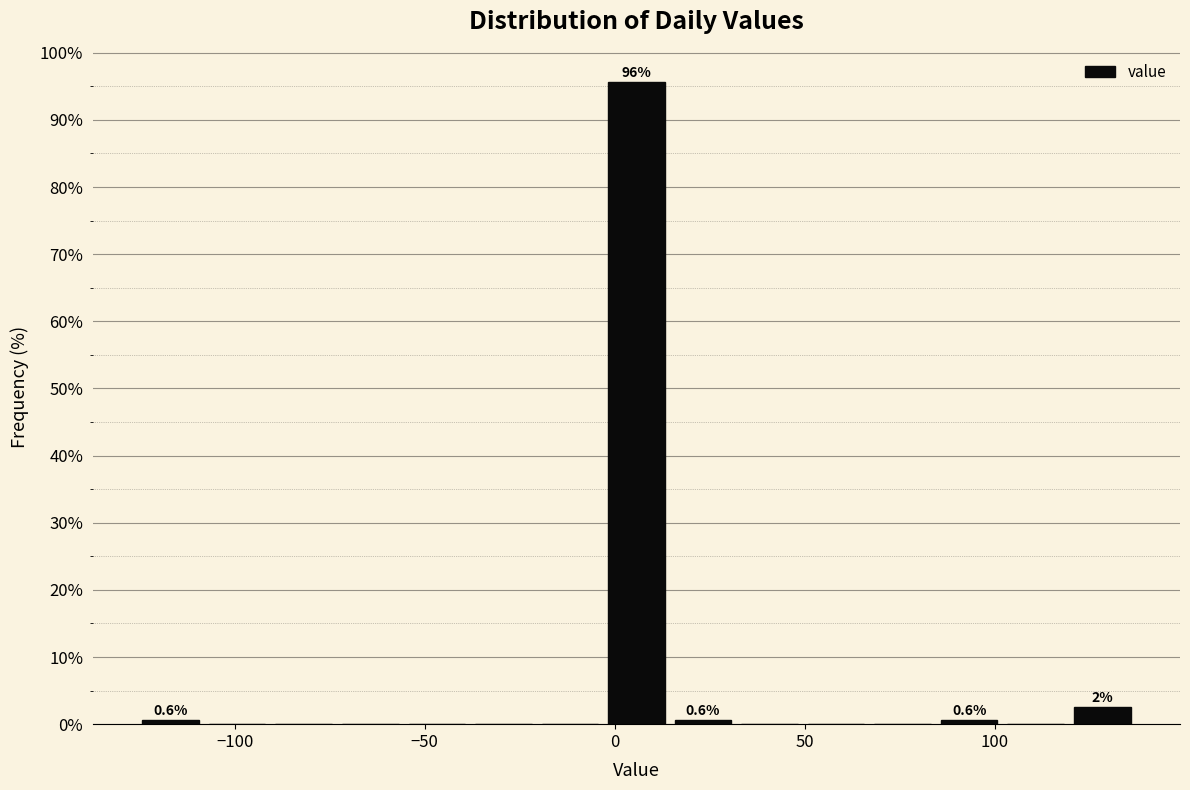

Around what value on the x-axis is the tallest bar? Give the approximate position of its centre, as read against the axis.

5